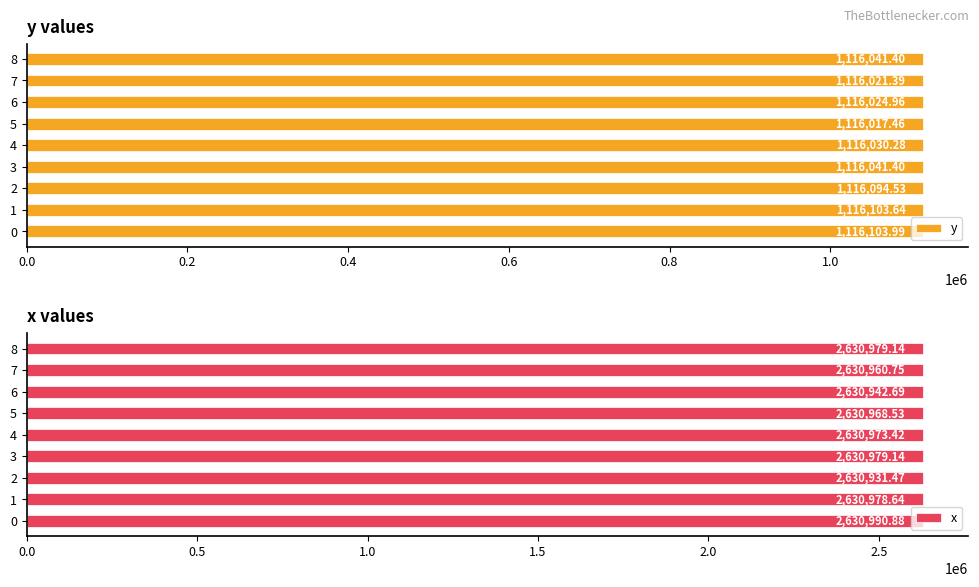

What position from the left is 8?

9